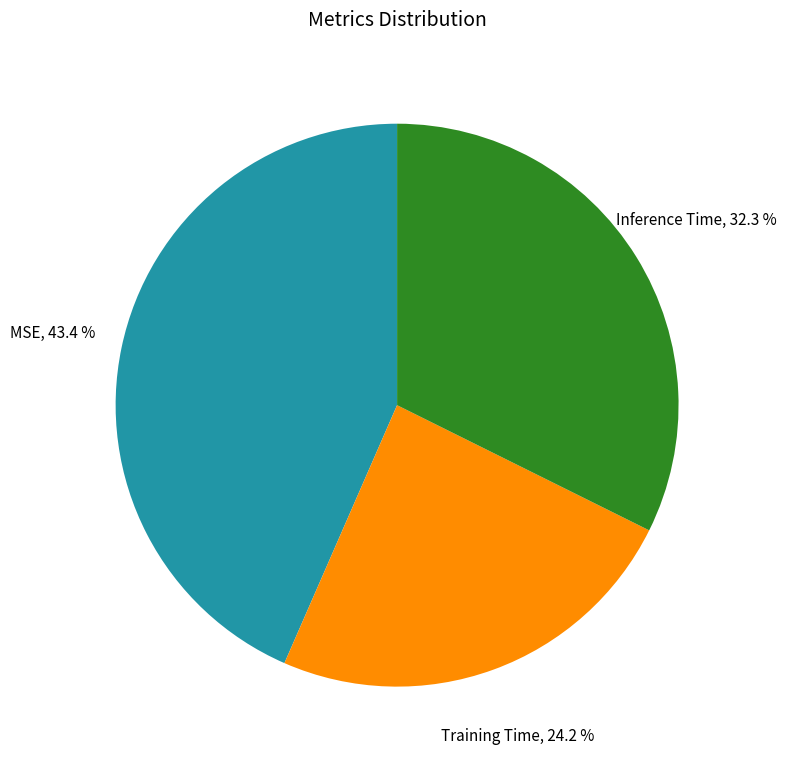

Rank the categories by value from lowest to highest.

Training Time, Inference Time, MSE